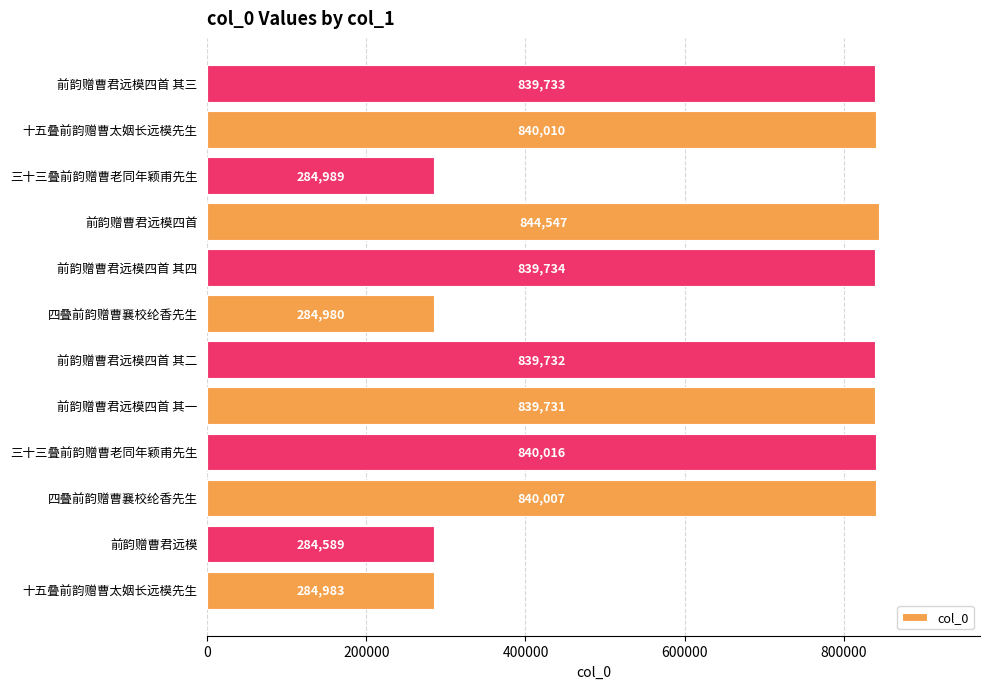

How many data points are less than 839733?

6